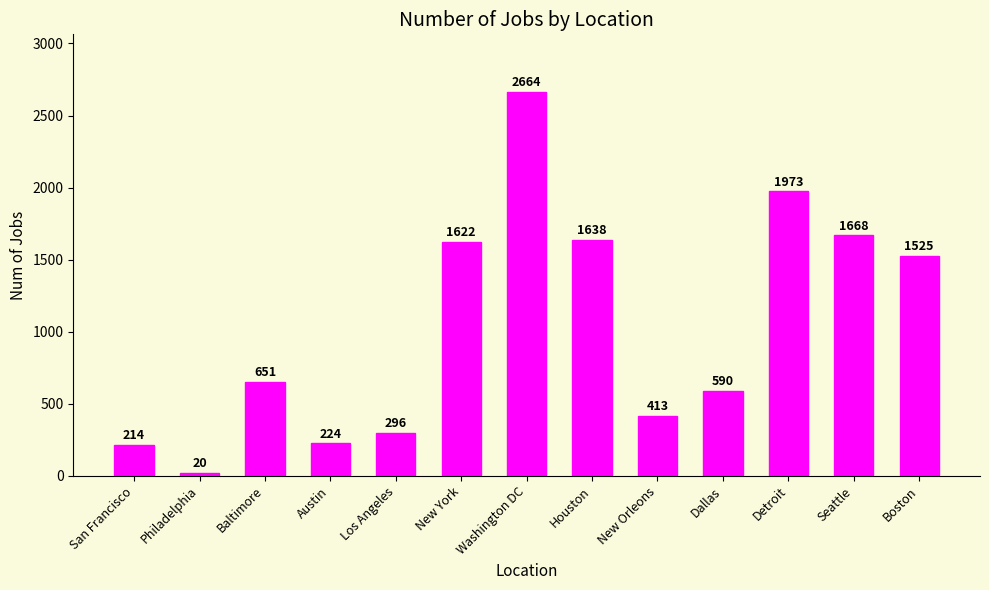

What is the value of the 9th bar from the left?

413